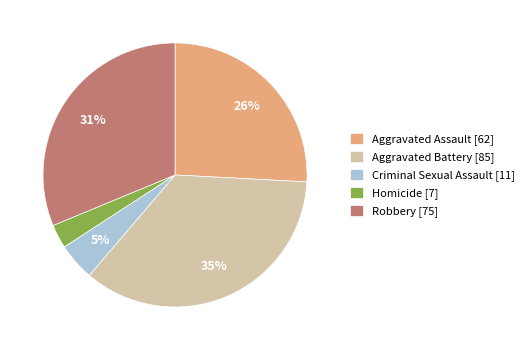

Do Aggravated Assault [62] and Criminal Sexual Assault [11] together represent more than half of the pie?

No